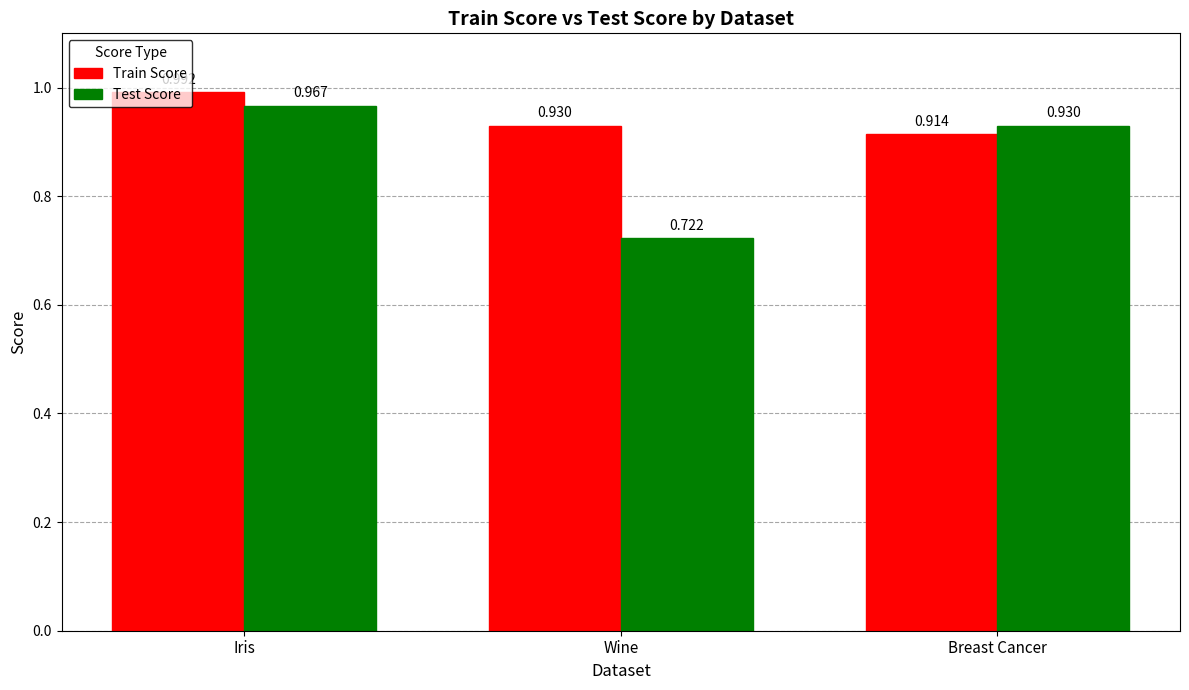

How many bars are there in total?

6